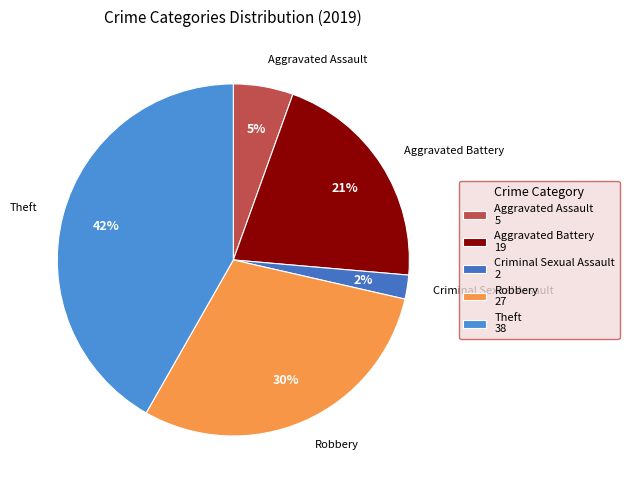

Which category has the biggest portion of the pie?

Theft 38